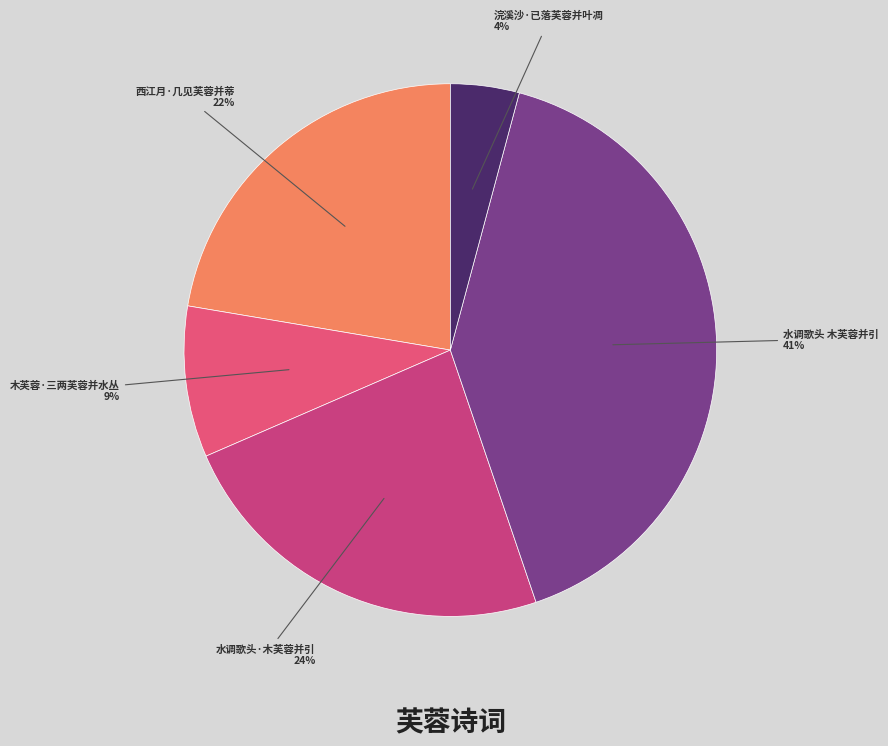

To the nearest percent, what is the combined percentage of 水调歌头·木芙蓉并引 and 木芙蓉·三两芙蓉并水丛?

33%